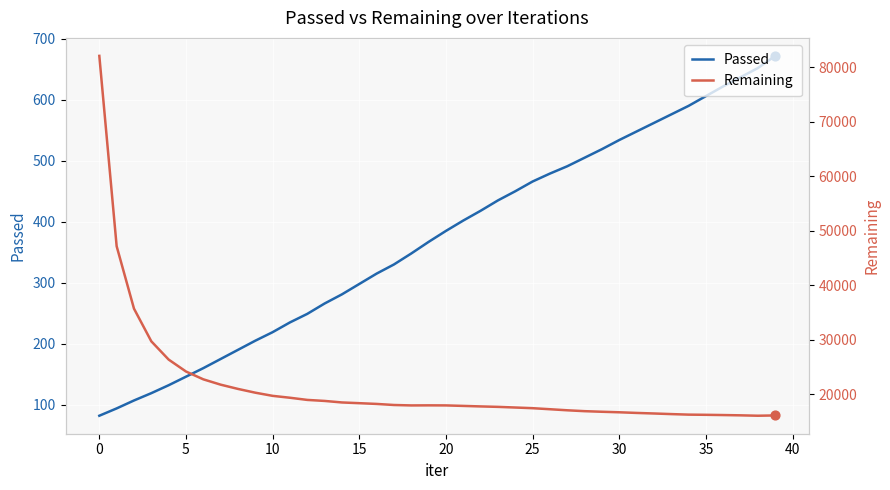

Is the value of Remaining at 17 greater than the value of Passed at 30?

Yes